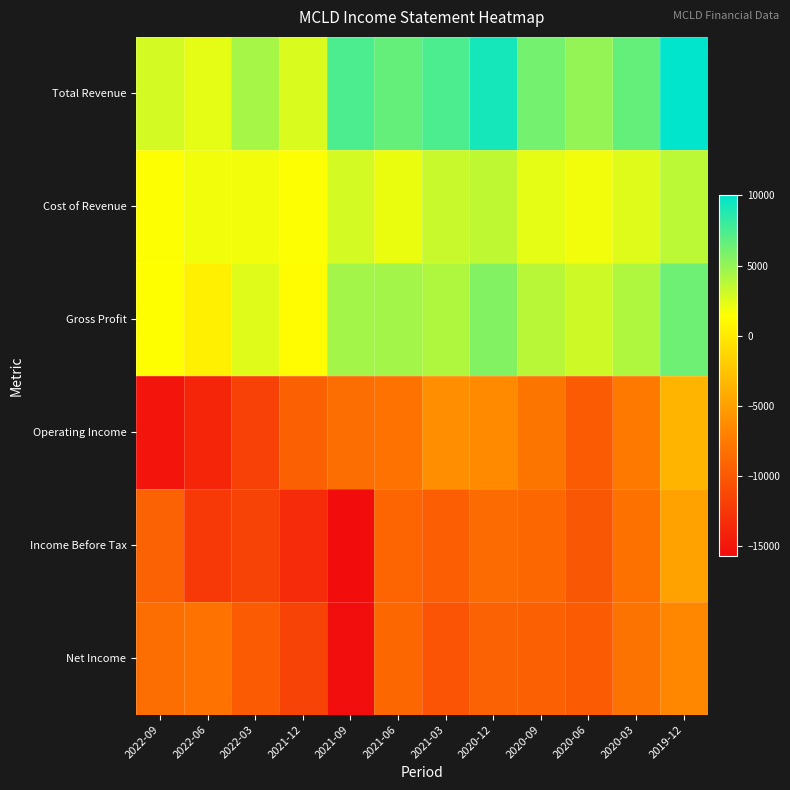

At how many categories does at least one series exceed 4985?

8